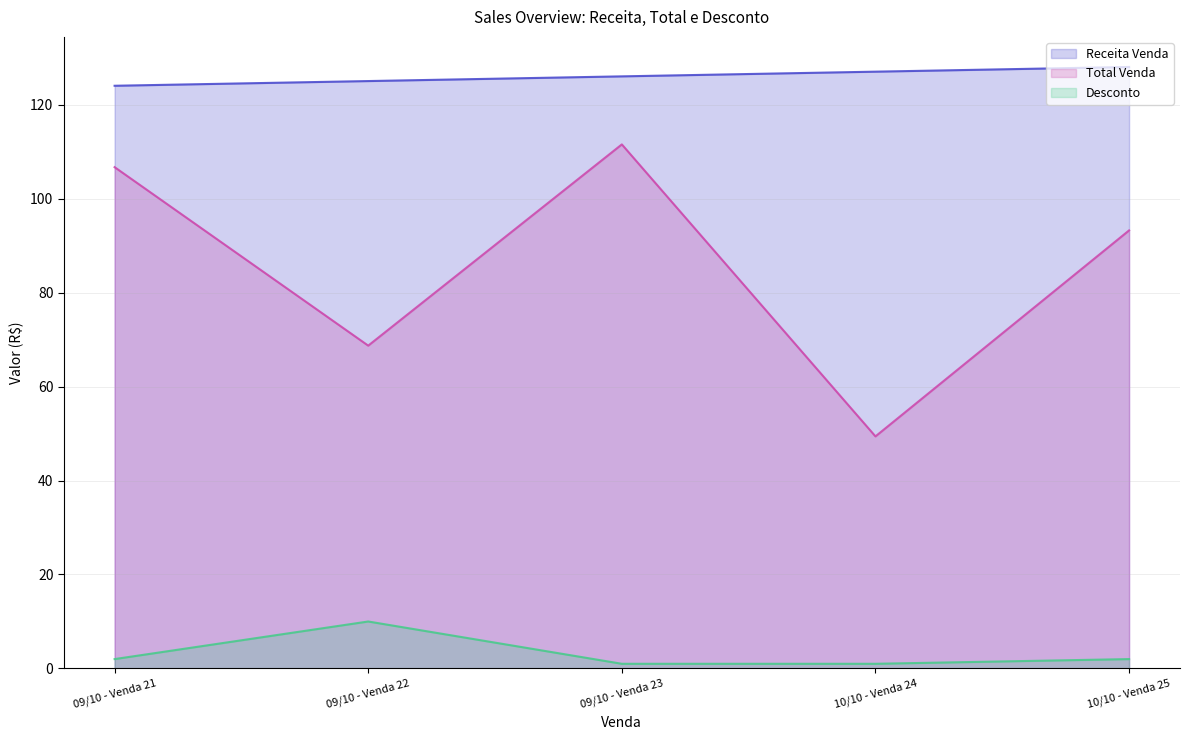

Reading left to right, transcribe all the data shown in this chart.

Receita Venda: 124.0	125.0	126.0	127.0	128.0
Total Venda: 106.7	68.7	111.5	49.4	93.2
Desconto: 2.0	10.0	1.0	1.0	2.0